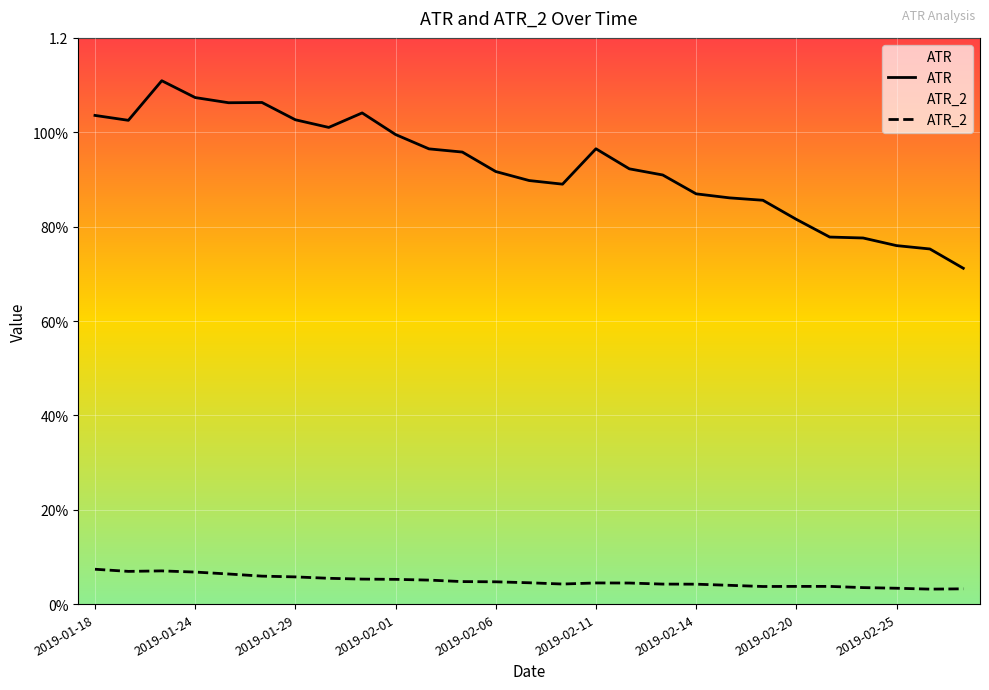

Which series has the largest range (max minus min)?

ATR